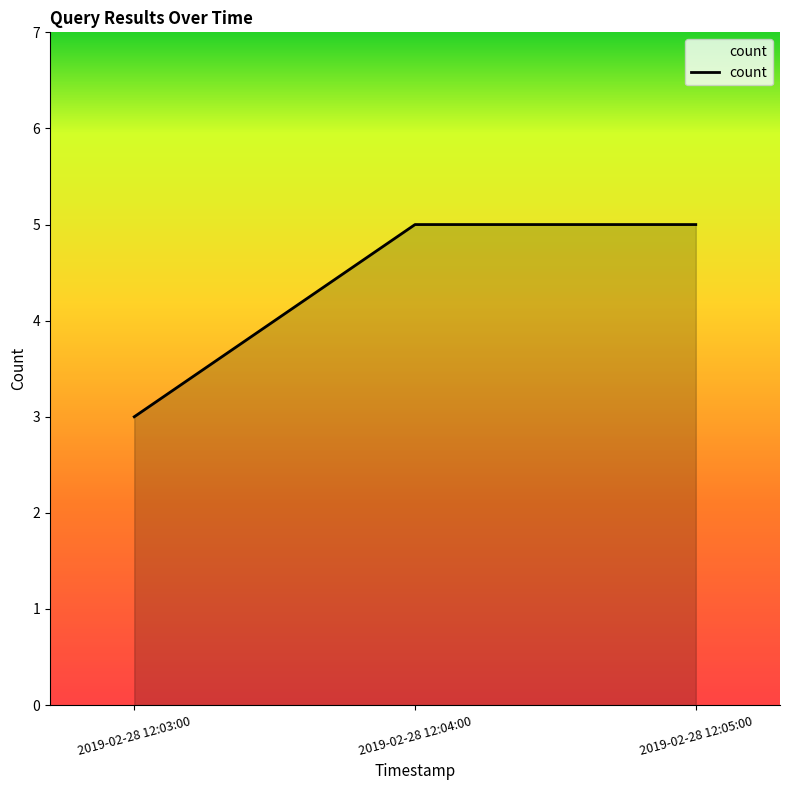

The value at 2019-02-28 12:03:00 is 3. True or false?

True